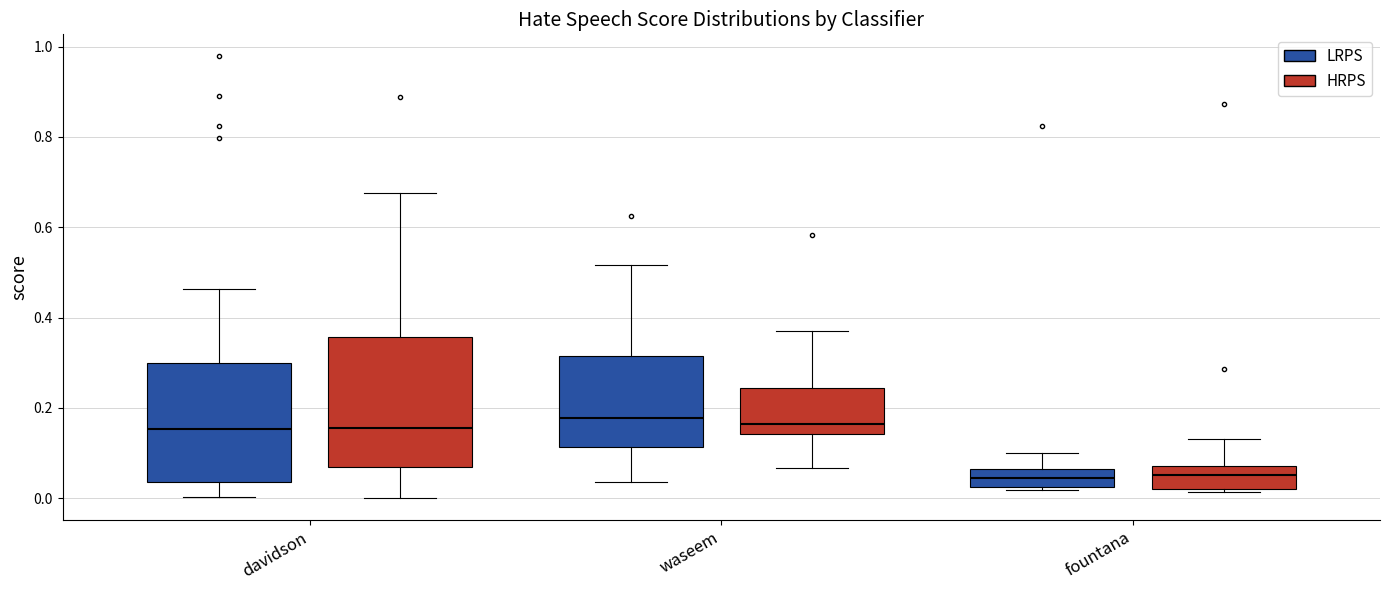

Reading left to right, transcribe this box plot: for each box, give where its median line is, the range the box spans, and where its two whiskers end, as read against the y-axis. The values are not printed on the chart, so give them approximately, as read against the axis.

davidson (LRPS): median 0.16, box 0.04 to 0.30, whiskers 0.00 to 0.46
davidson (HRPS): median 0.16, box 0.06 to 0.36, whiskers 0.00 to 0.68
waseem (LRPS): median 0.18, box 0.12 to 0.32, whiskers 0.04 to 0.52
waseem (HRPS): median 0.16, box 0.14 to 0.24, whiskers 0.06 to 0.36
fountana (LRPS): median 0.04, box 0.02 to 0.06, whiskers 0.02 (just below the box's lower edge) to 0.10
fountana (HRPS): median 0.06, box 0.02 to 0.08, whiskers 0.02 (just below the box's lower edge) to 0.14